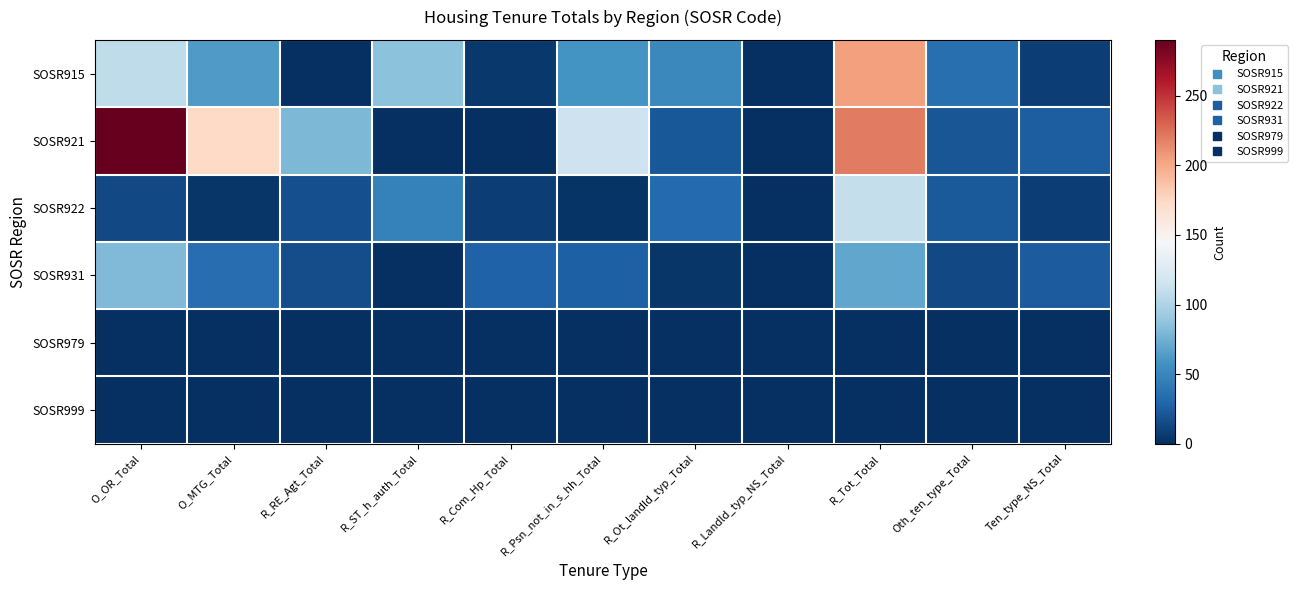

Reading left to right, what are all the values shown in this chart?

SOSR915: O_OR_Total=108	O_MTG_Total=63	R_RE_Agt_Total=0	R_ST_h_auth_Total=86	R_Com_Hp_Total=5	R_Psn_not_in_s_hh_Total=58	R_Ot_landld_typ_Total=52	R_Landld_typ_NS_Total=0	R_Tot_Total=204	Oth_ten_type_Total=36	Ten_type_NS_Total=9
SOSR921: O_OR_Total=290	O_MTG_Total=174	R_RE_Agt_Total=80	R_ST_h_auth_Total=0	R_Com_Hp_Total=0	R_Psn_not_in_s_hh_Total=115	R_Ot_landld_typ_Total=22	R_Landld_typ_NS_Total=0	R_Tot_Total=220	Oth_ten_type_Total=21	Ten_type_NS_Total=25
SOSR922: O_OR_Total=14	O_MTG_Total=4	R_RE_Agt_Total=17	R_ST_h_auth_Total=47	R_Com_Hp_Total=9	R_Psn_not_in_s_hh_Total=3	R_Ot_landld_typ_Total=32	R_Landld_typ_NS_Total=0	R_Tot_Total=111	Oth_ten_type_Total=23	Ten_type_NS_Total=9
SOSR931: O_OR_Total=81	O_MTG_Total=35	R_RE_Agt_Total=16	R_ST_h_auth_Total=0	R_Com_Hp_Total=28	R_Psn_not_in_s_hh_Total=27	R_Ot_landld_typ_Total=4	R_Landld_typ_NS_Total=0	R_Tot_Total=70	Oth_ten_type_Total=14	Ten_type_NS_Total=24
SOSR979: O_OR_Total=0	O_MTG_Total=0	R_RE_Agt_Total=0	R_ST_h_auth_Total=0	R_Com_Hp_Total=0	R_Psn_not_in_s_hh_Total=0	R_Ot_landld_typ_Total=0	R_Landld_typ_NS_Total=0	R_Tot_Total=0	Oth_ten_type_Total=0	Ten_type_NS_Total=0
SOSR999: O_OR_Total=0	O_MTG_Total=0	R_RE_Agt_Total=0	R_ST_h_auth_Total=0	R_Com_Hp_Total=0	R_Psn_not_in_s_hh_Total=0	R_Ot_landld_typ_Total=0	R_Landld_typ_NS_Total=0	R_Tot_Total=0	Oth_ten_type_Total=0	Ten_type_NS_Total=0